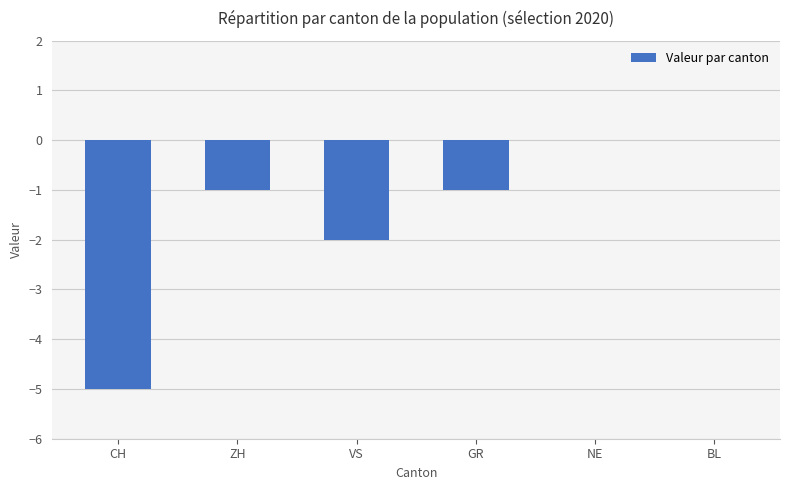

Read the value at CH.

-5